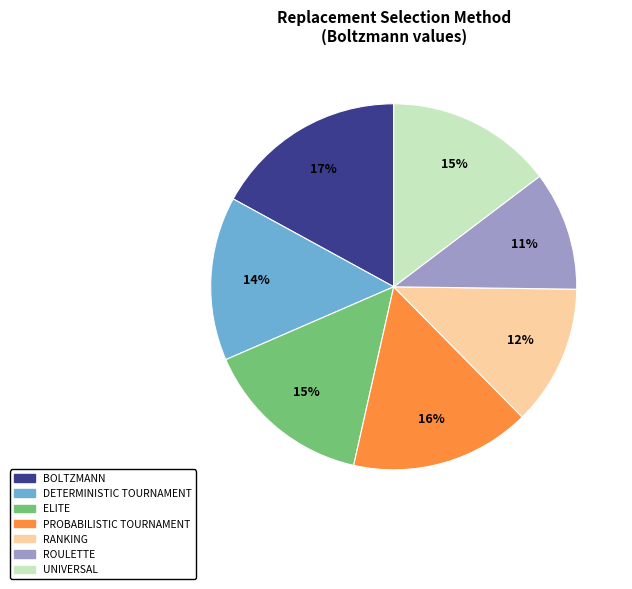

To the nearest percent, what is the average slice percentage?

14%